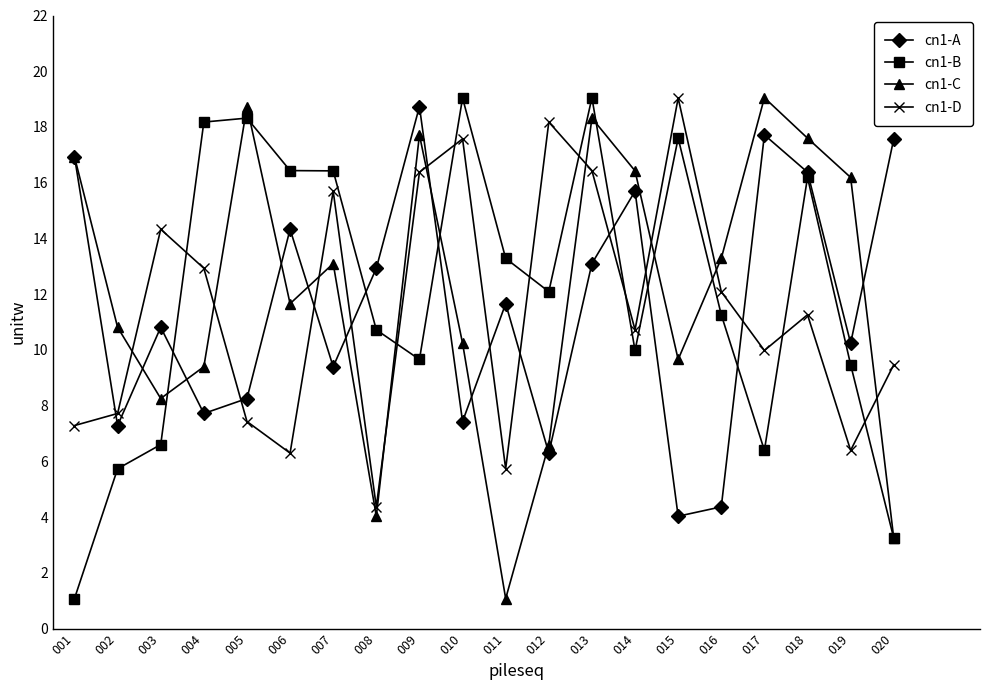

The cn1-A series shows 14.5 at 007. True or false?

False